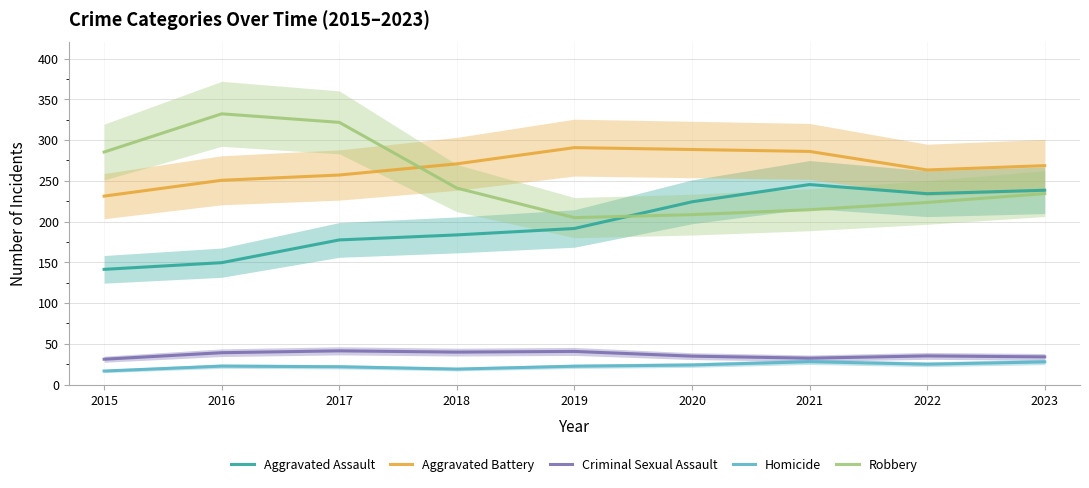

What is the difference between the highest and lowest values at 2021?

257.9